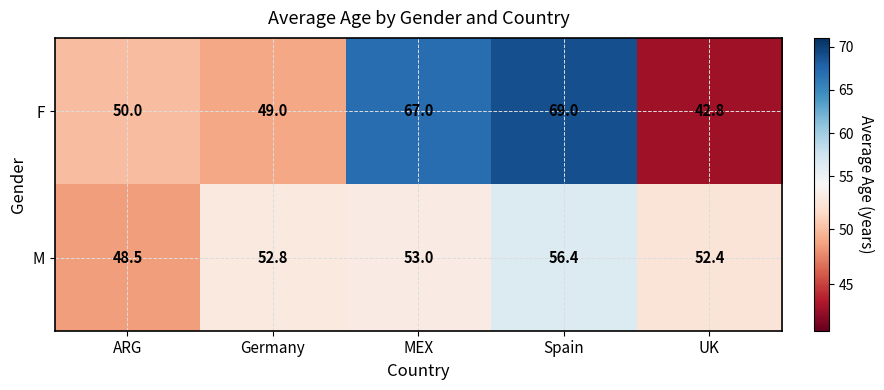

Which series has the largest total across all categories?

F